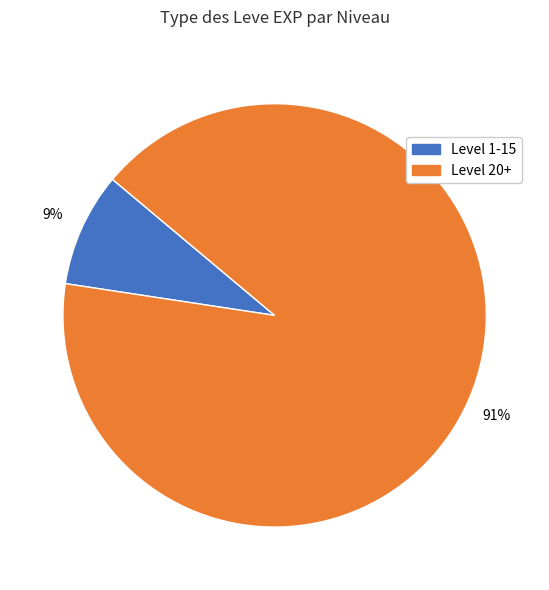

Count the number of slices in the pie.

2